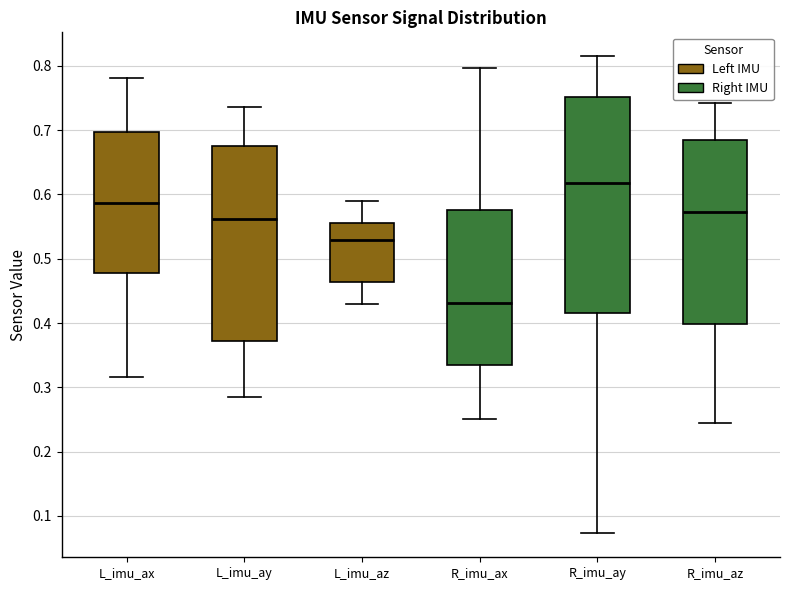

Which box's median line is the lowest?

R_imu_ax